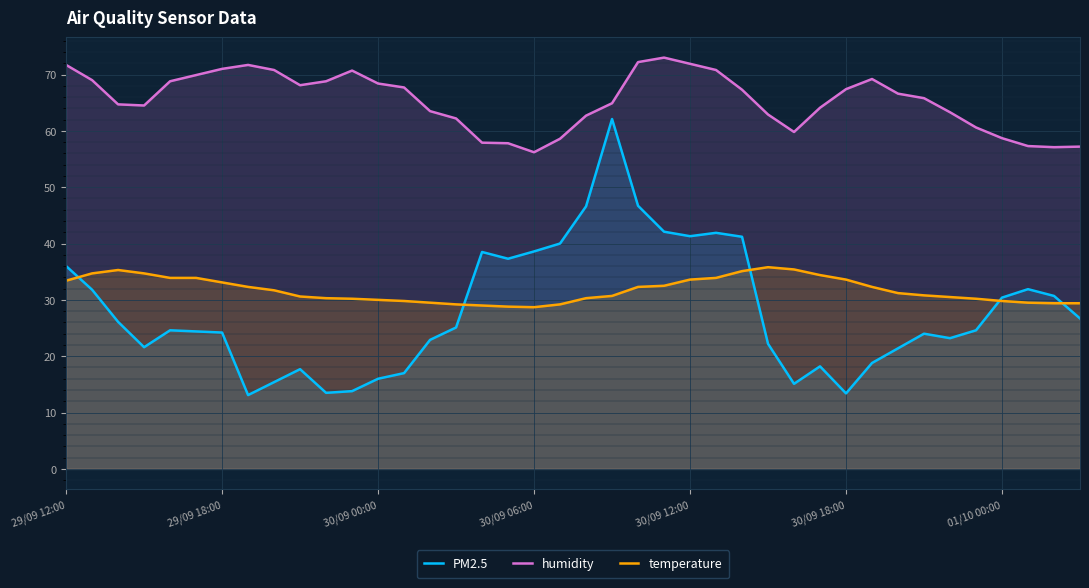

How many values in the humidity series are below 66?

20